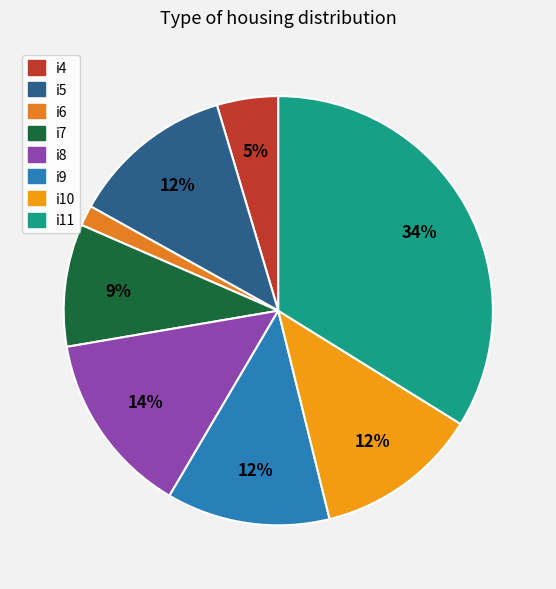

True or false: i8 accounts for 6% of the total.

False